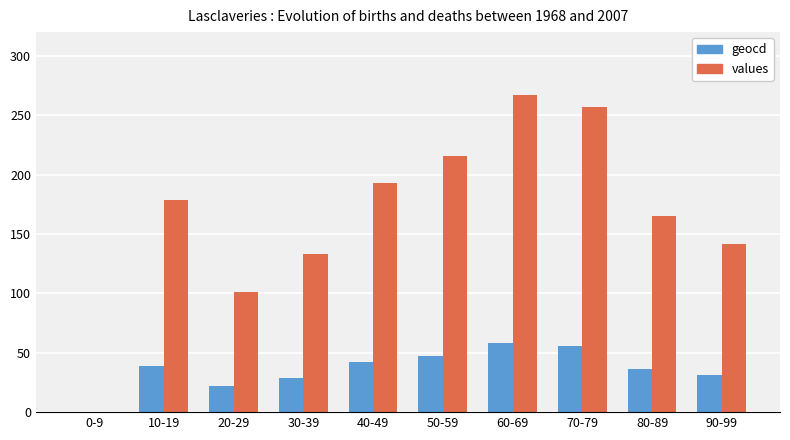

What is the spread (max minus min) of values at 30-39?

104